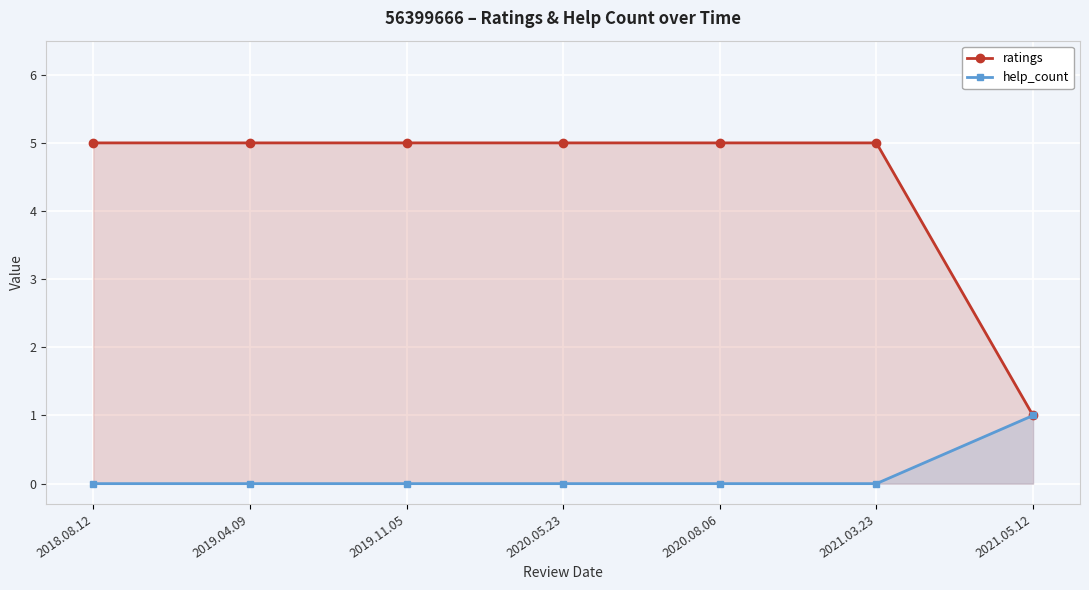

The value of ratings at 2019.04.09 is 5. True or false?

True